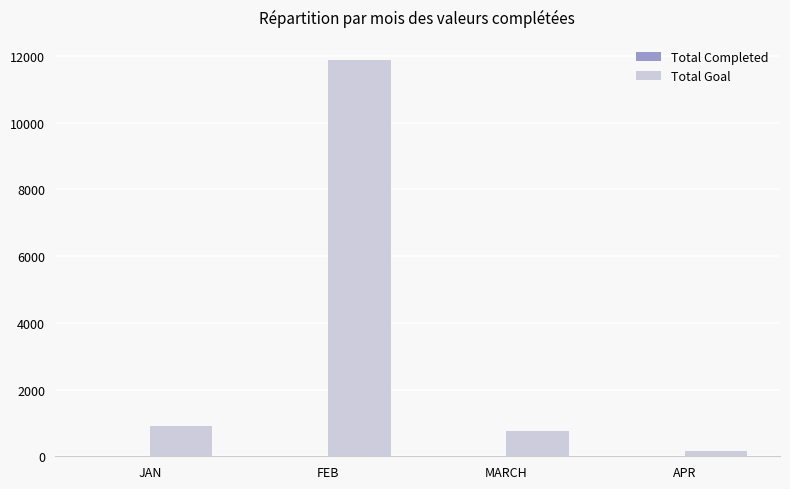

Which series has the largest total across all categories?

Total Goal